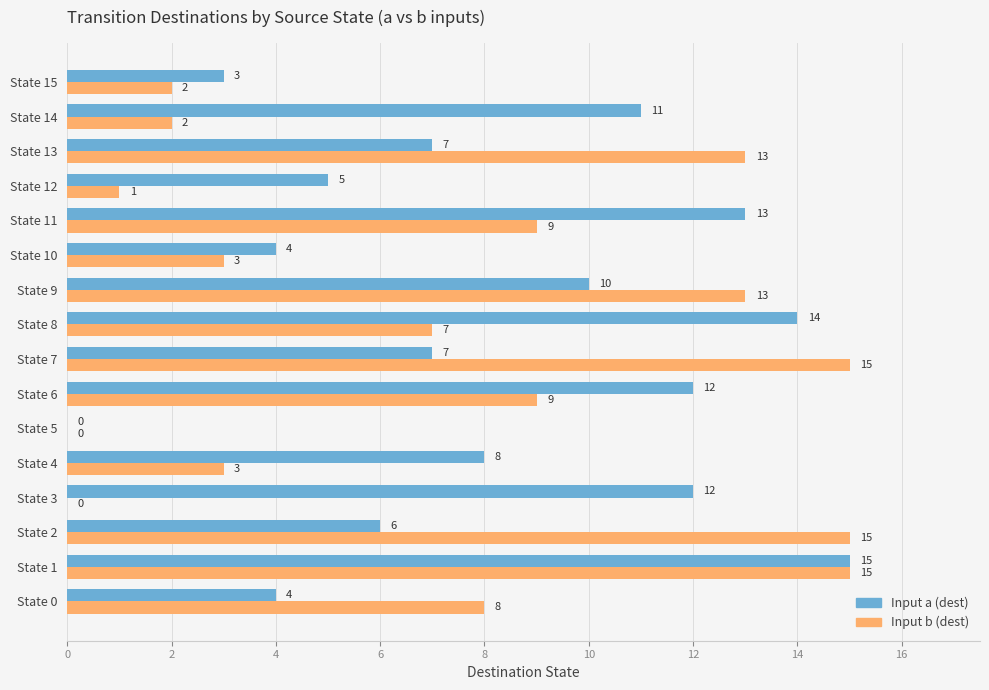

At which label is Input b (dest) closest to 7?

State 8